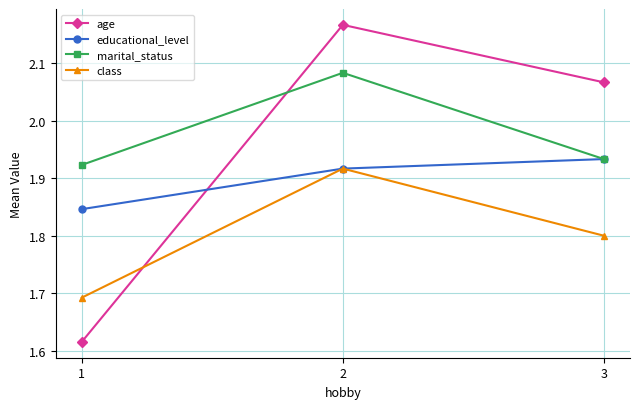

How many class values are between 1 and 2?

3